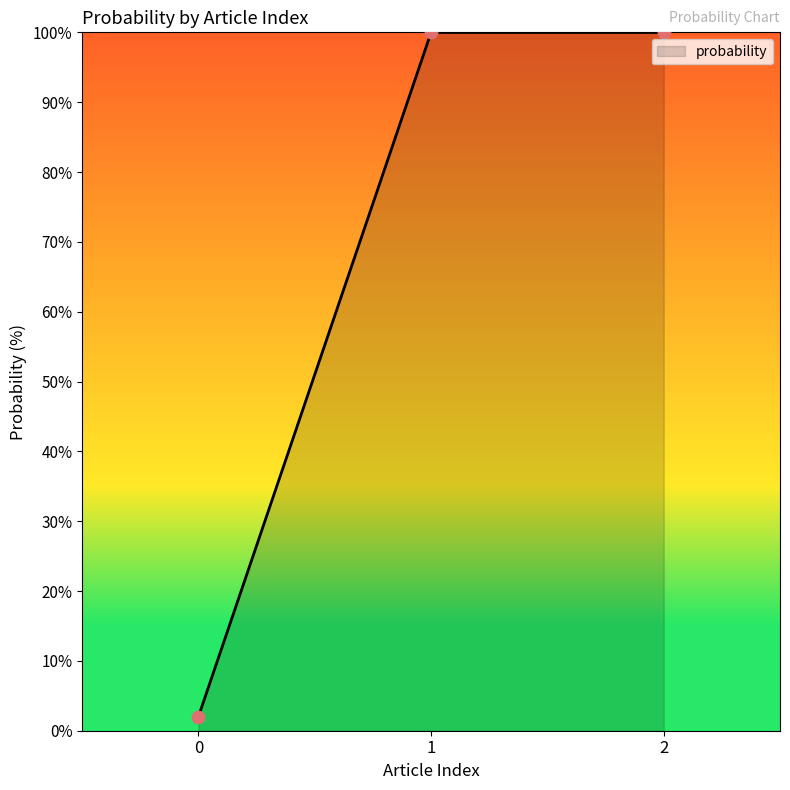

Approximately how many times larger is the value at 1 compared to 0?

49.6